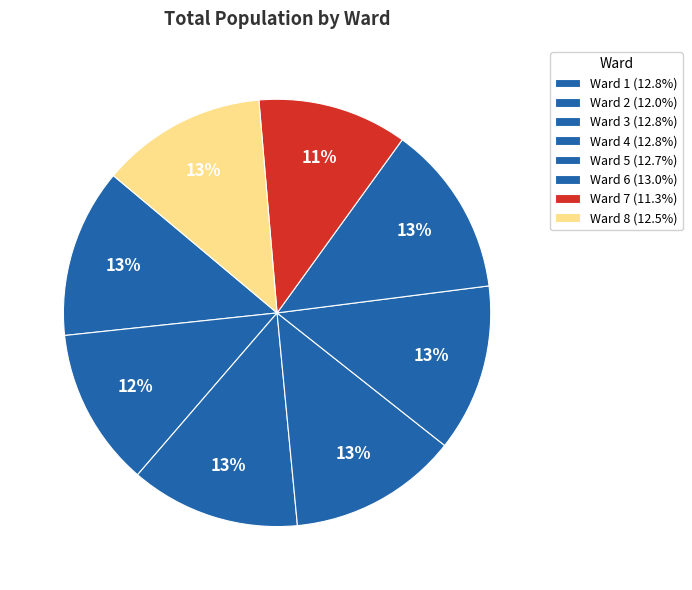

Which has a higher value, Ward 3 or Ward 7?

Ward 3